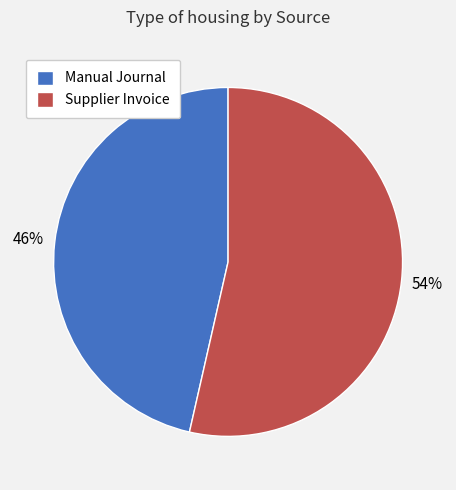

Combined, do Manual Journal and Supplier Invoice account for over 50%?

Yes